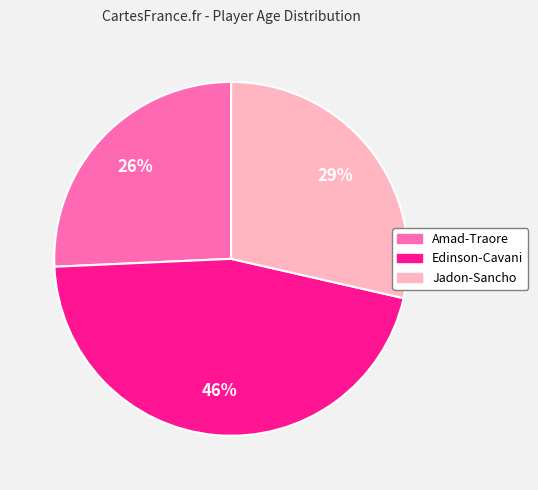

Is it true that Edinson-Cavani is 46% of the pie?

True